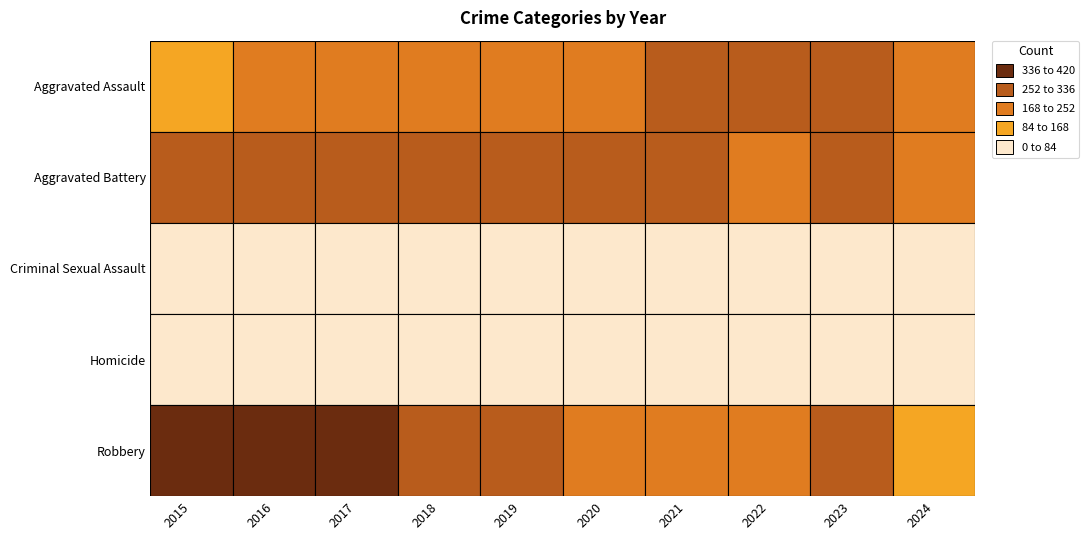

Between 1 and 2, which series saw the biggest shift?

Aggravated Assault